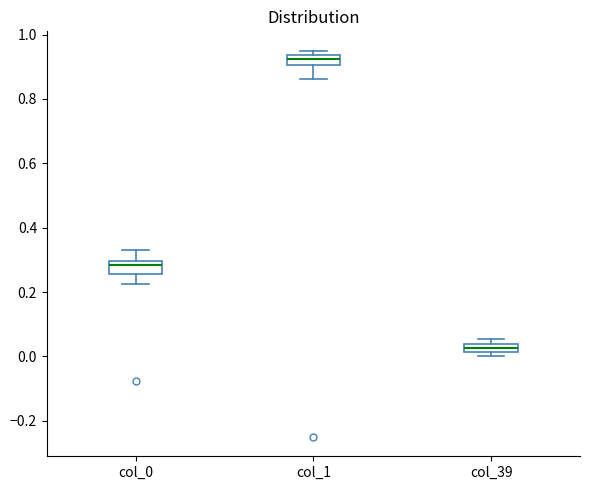

Where does the median line of the box for col_0 sit on the y-axis? The values are not printed on the chart, so give them approximately, as read against the axis.

0.28